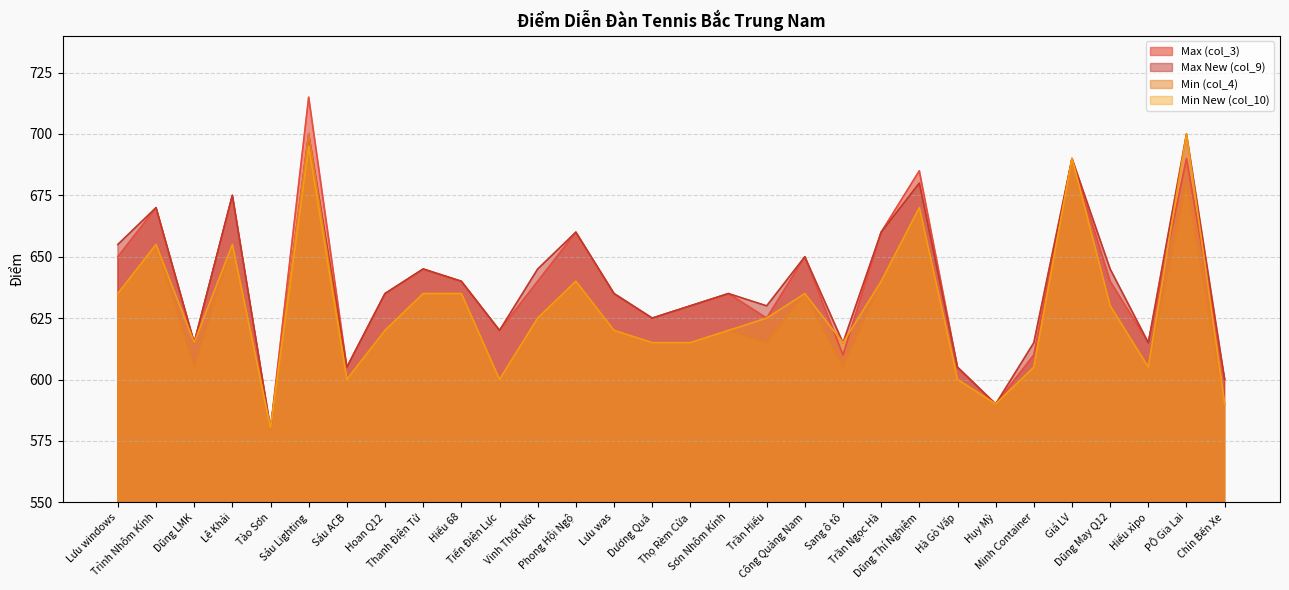

What is the lowest value of the Min New (col_10) series?

580